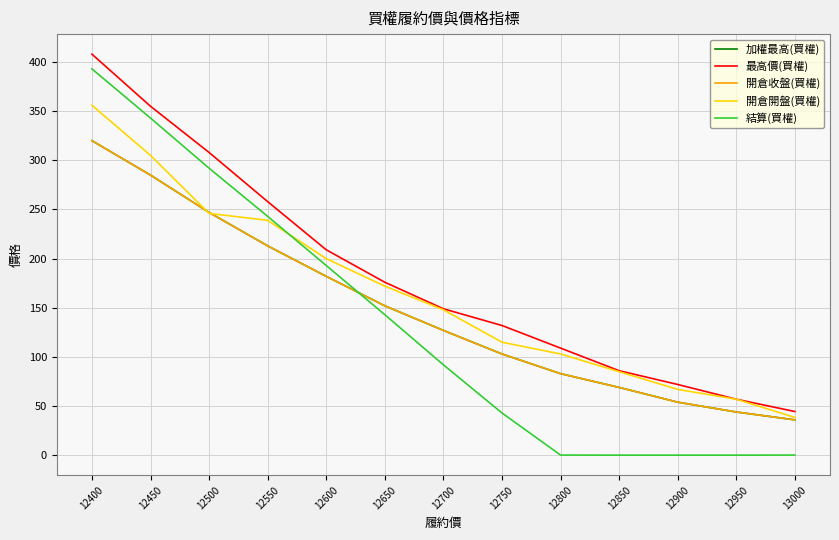

Which category has the highest value in the 結算(買權) series?

12400